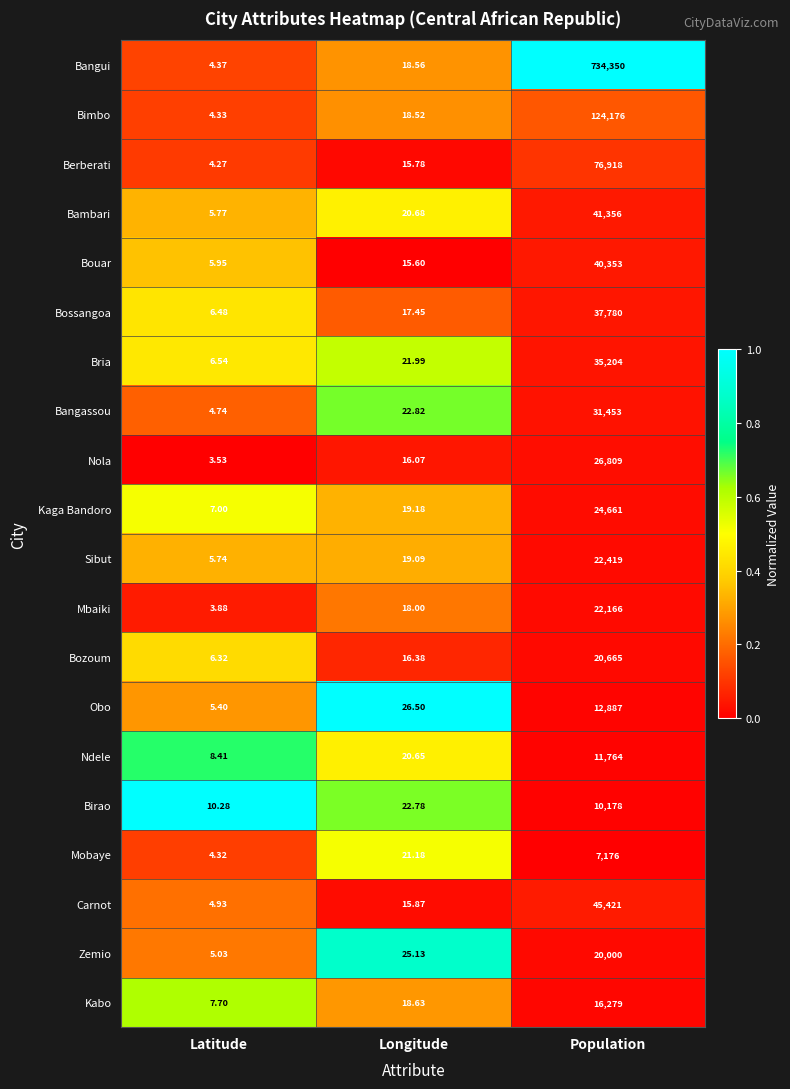

Count the number of categories in the chart.

3